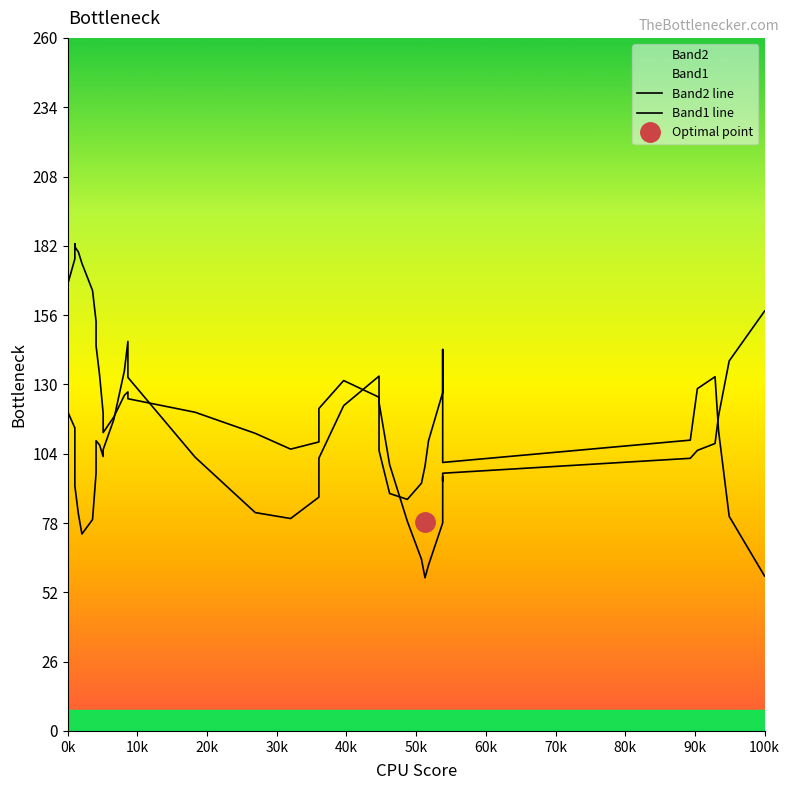

True or false: Band2 line and Band1 line cross at least once.

True